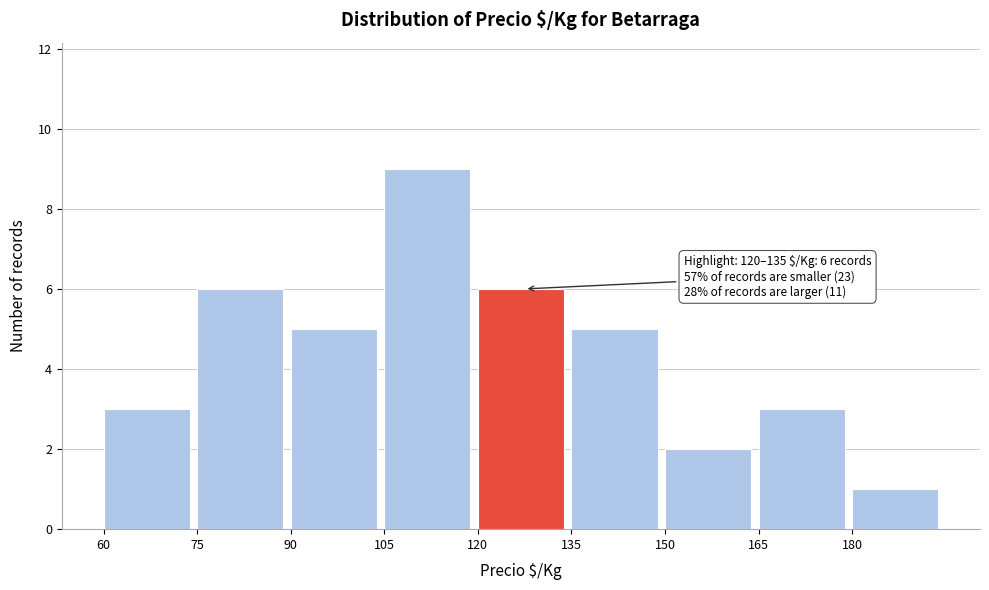

Which range on the x-axis has the tallest bar?

105 to 120